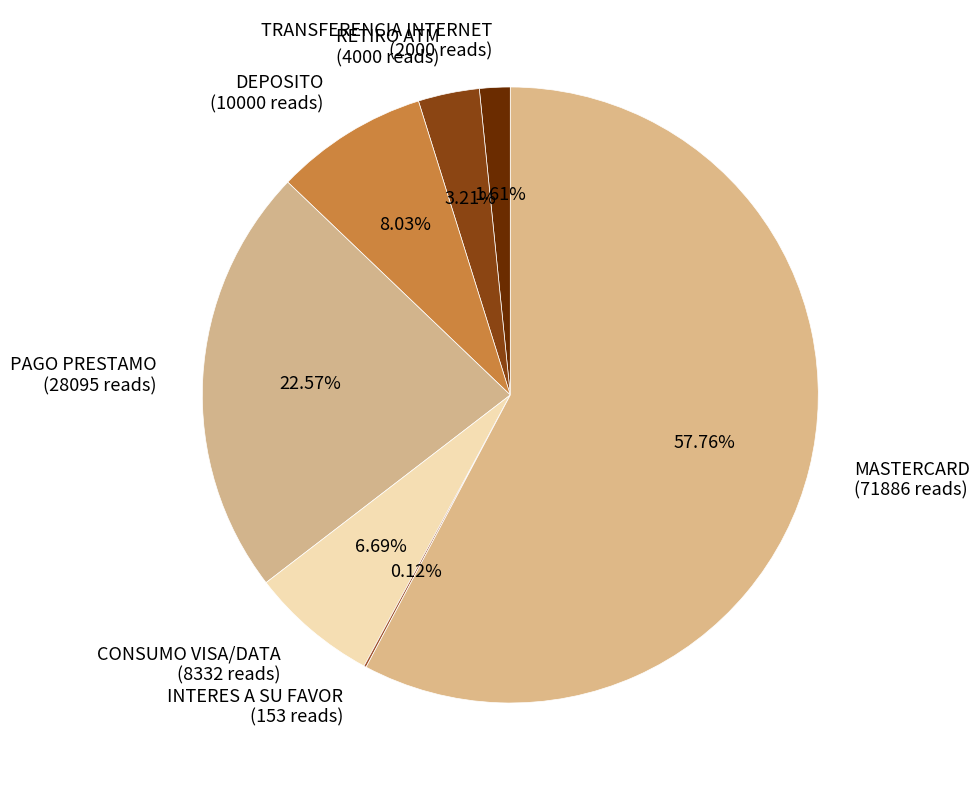

Which category has the biggest portion of the pie?

MASTERCARD